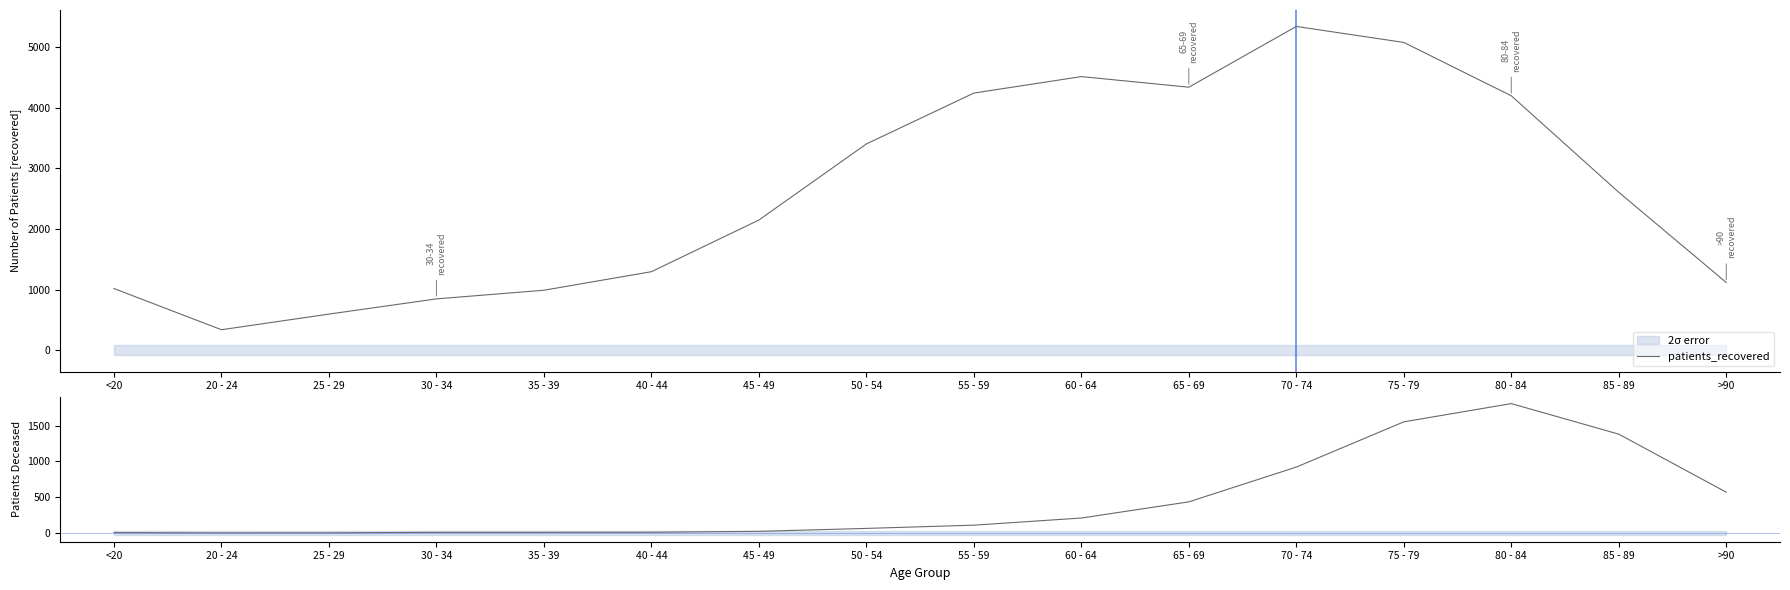

Is this an area chart (filled region under the line)?

No